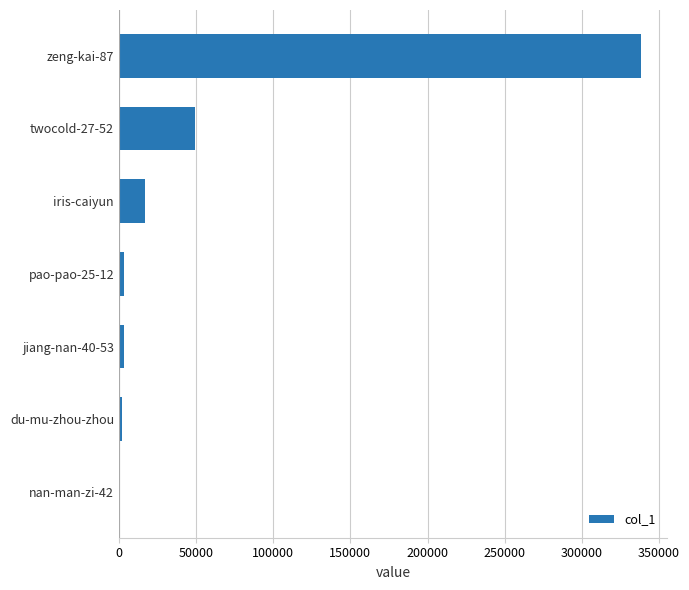

What is the change in value from twocold-27-52 to zeng-kai-87?

+288885